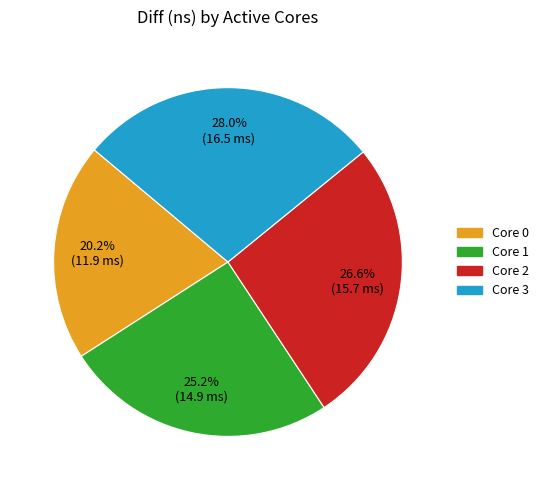

Is there any slice that represents more than half of the pie?

No